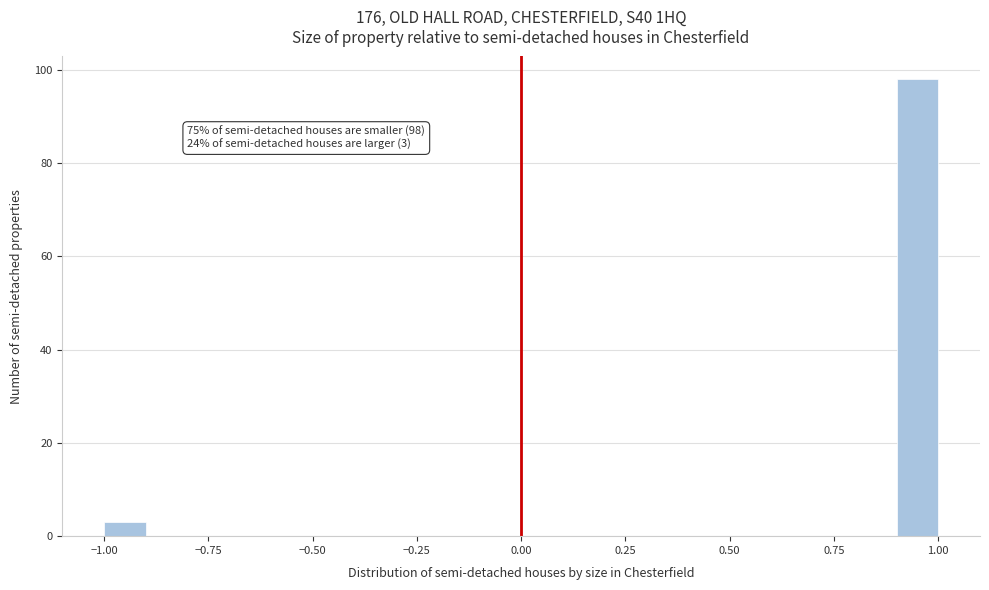

Read against the x-axis, roughly where is the centre of the tallest bar?

0.95